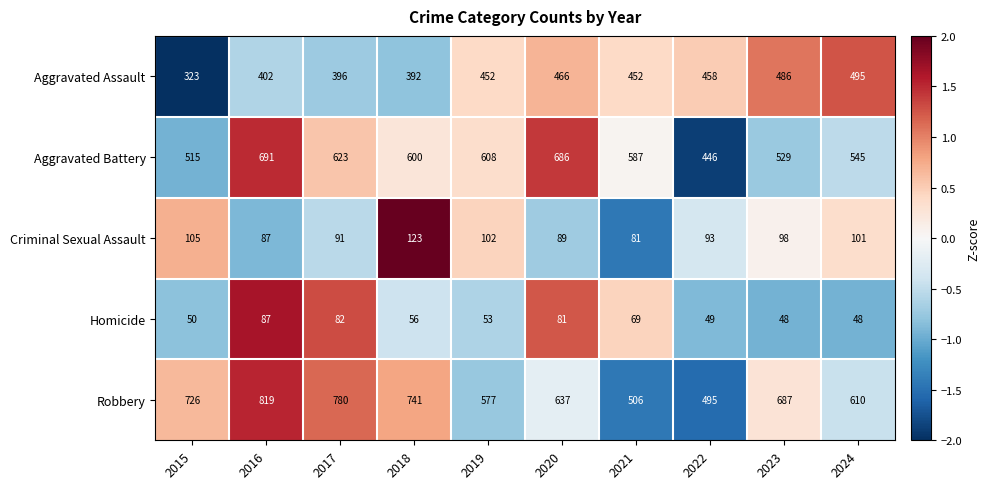

At which label does Aggravated Battery reach its peak?

2016